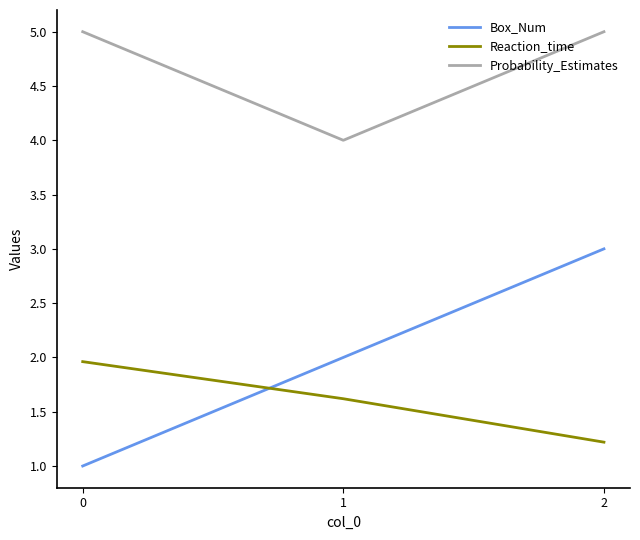

At which label does Box_Num reach its peak?

2